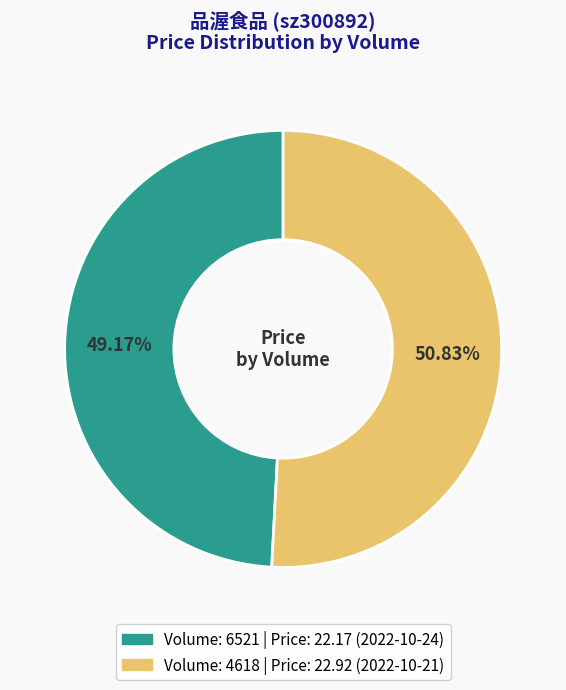

To the nearest percent, what is the average slice percentage?

50%